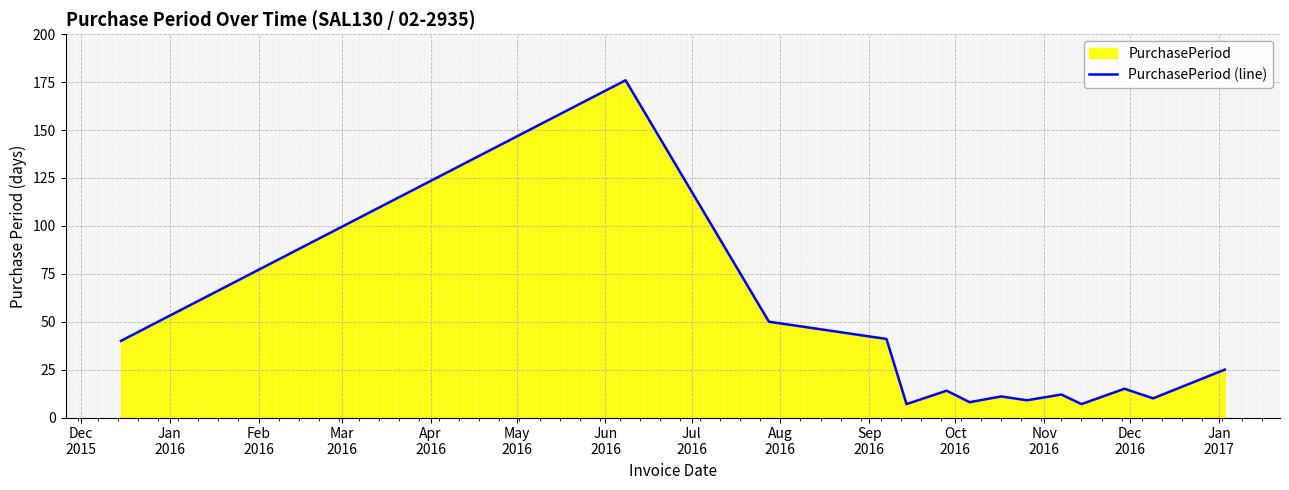

What is the maximum value shown in the chart?

176